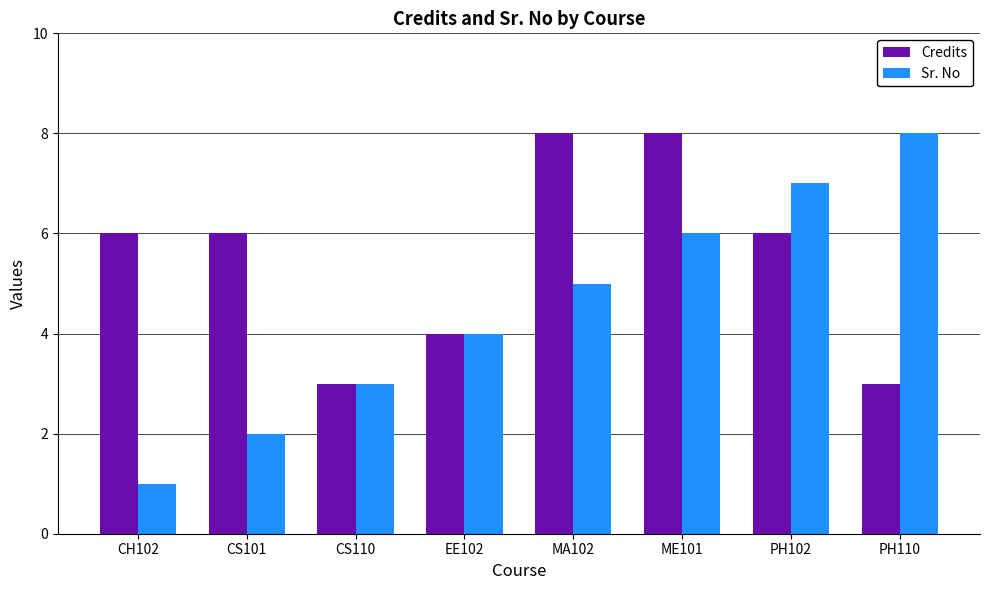

Reading left to right, list all the values displayed in this chart.

Credits: CH102=6	CS101=6	CS110=3	EE102=4	MA102=8	ME101=8	PH102=6	PH110=3
Sr. No: CH102=1	CS101=2	CS110=3	EE102=4	MA102=5	ME101=6	PH102=7	PH110=8